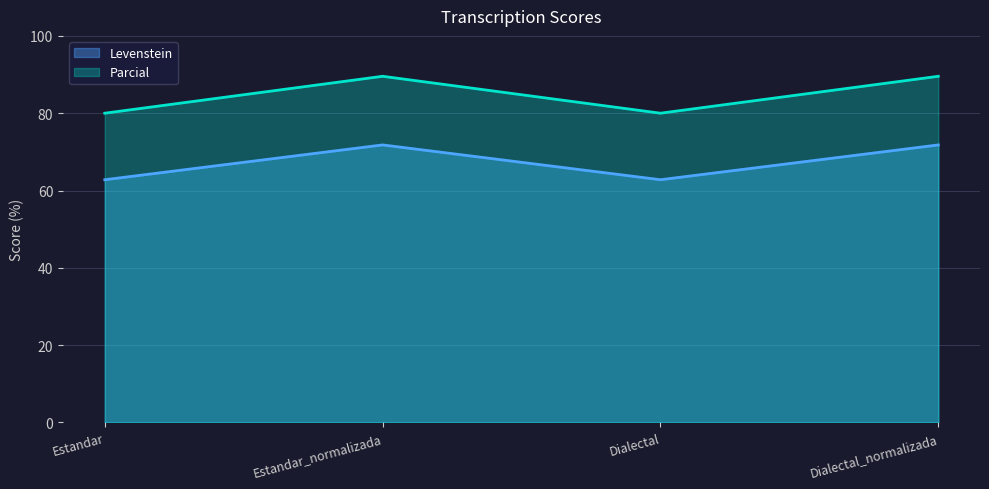

What is the difference between the Parcial values at Dialectal_normalizada and Estandar?

9.6